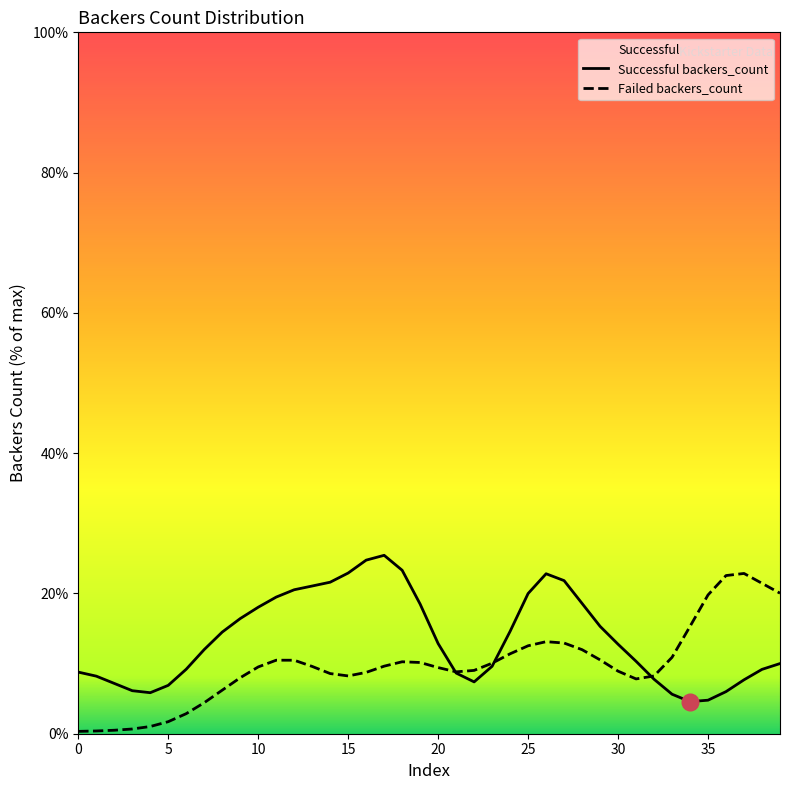

Rank the series at 13 from highest to lowest value.

Successful backers_count, Failed backers_count